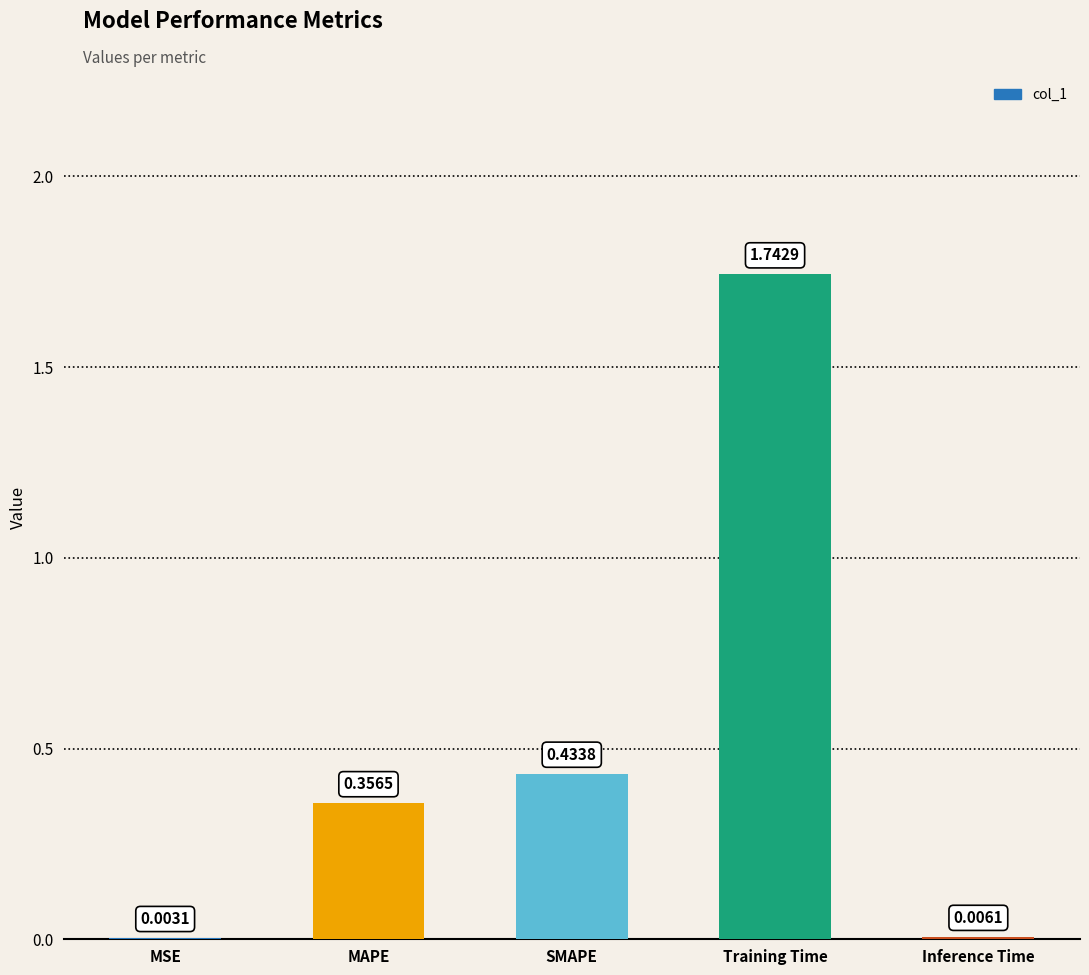

What is the change in value from Training Time to Inference Time?

-1.7